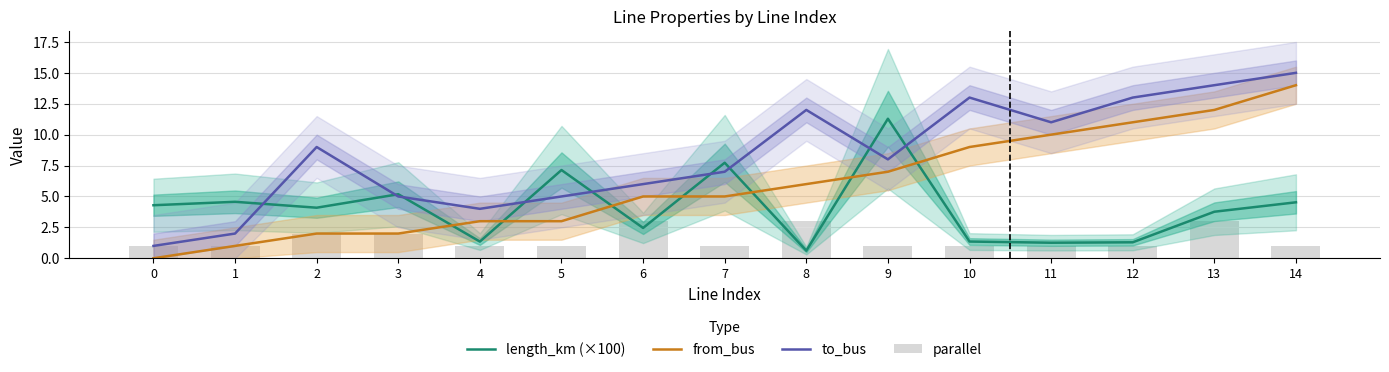

What is the sum of all length_km (×100) values?

60.9